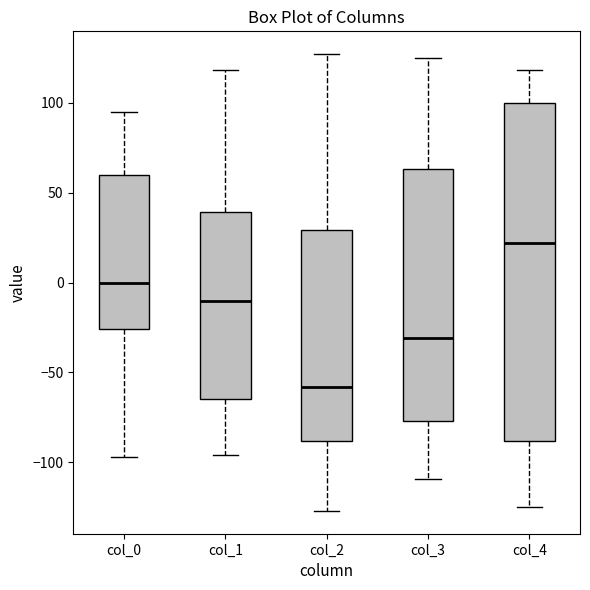

Reading left to right, transcribe this box plot: for each box, give where its median line is, the range the box spans, and where its two whiskers end, as read against the y-axis. The values are not printed on the chart, so give them approximately, as read against the axis.

col_0: median 0, box -25 to 60, whiskers -95 to 95
col_1: median -10, box -65 to 40, whiskers -95 to 120
col_2: median -60, box -90 to 30, whiskers -125 to 125
col_3: median -30, box -75 to 65, whiskers -110 to 125
col_4: median 20, box -90 to 100, whiskers -125 to 120